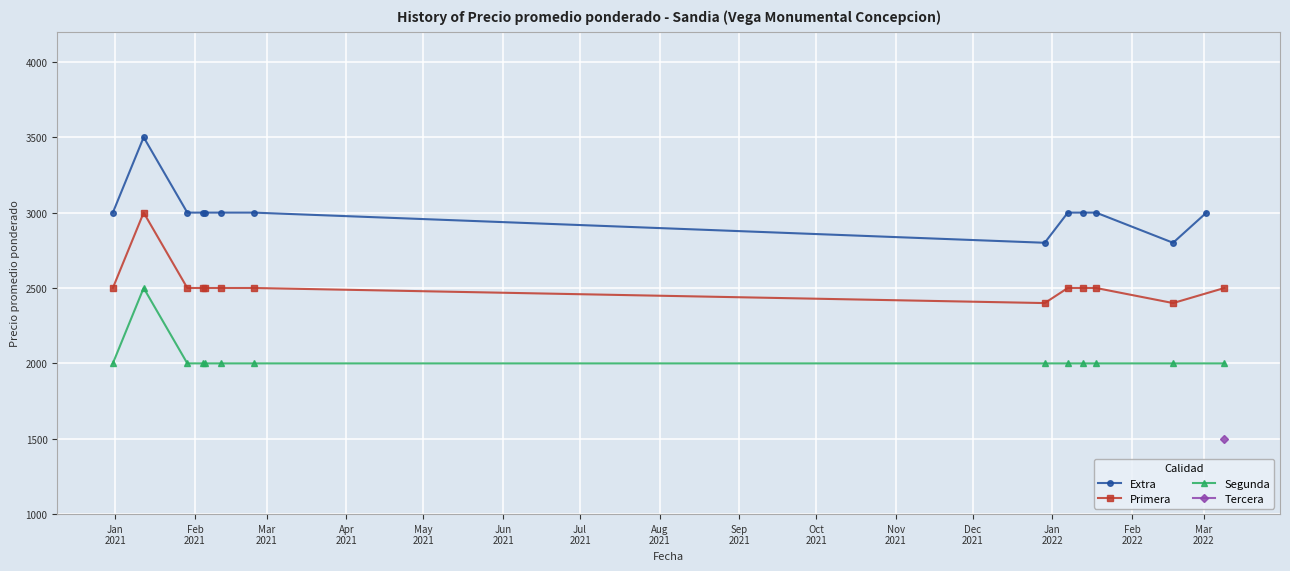

True or false: Segunda and Primera intersect in this chart.

False